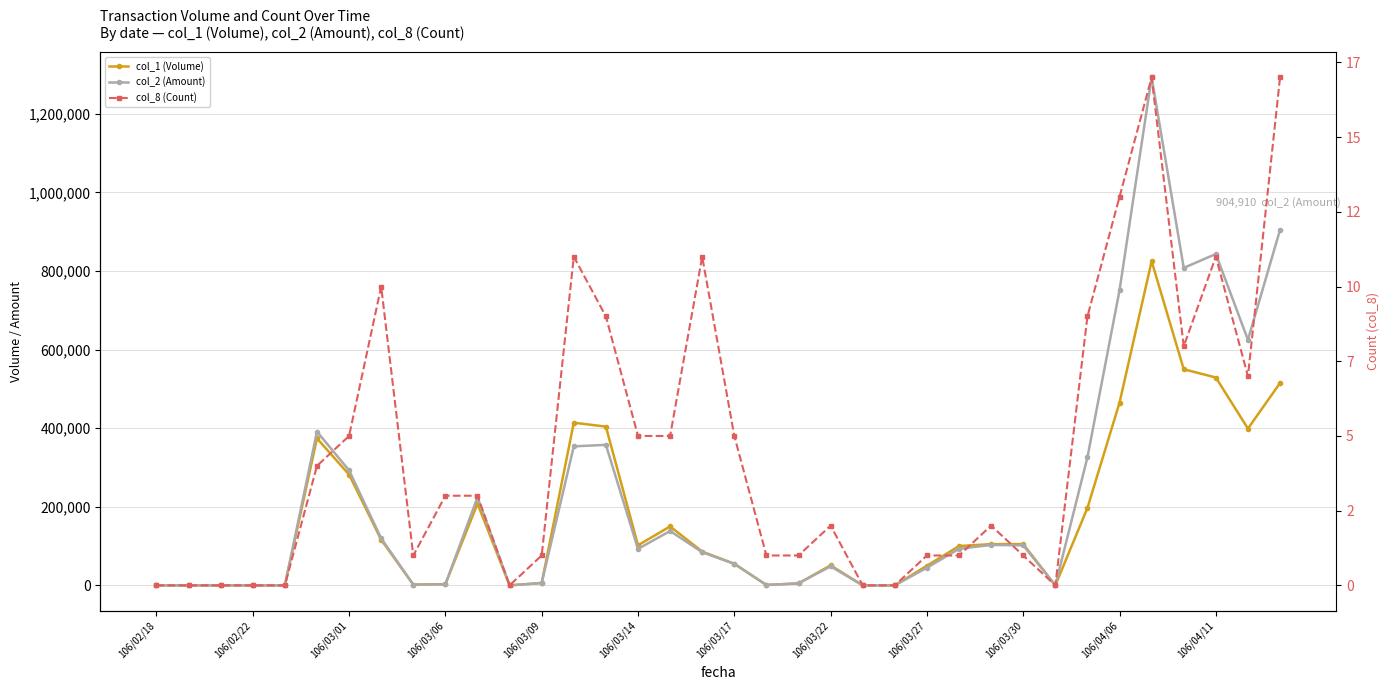

Reading left to right, extract all data points from this chart.

col_1 (Volume): 0	0	0	0	0	374000	282000	116000	2000	3000	208000	0	6000	414000	404000	102000	150000	86000	55000	1000	5000	51000	0	0	50000	100000	105000	105000	0	197000	465000	825000	550000	529000	399000	515000
col_2 (Amount): 0	0	0	0	0	391220	292650	119670	2000	2850	224260	0	6000	353780	357630	92850	138300	84390	54720	1000	5200	48450	0	0	45000	93000	102900	101850	0	325870	750920	1292770	807980	843320	624960	904910
col_8 (Count): 0	0	0	0	0	4	5	10	1	3	3	0	1	11	9	5	5	11	5	1	1	2	0	0	1	1	2	1	0	9	13	17	8	11	7	17